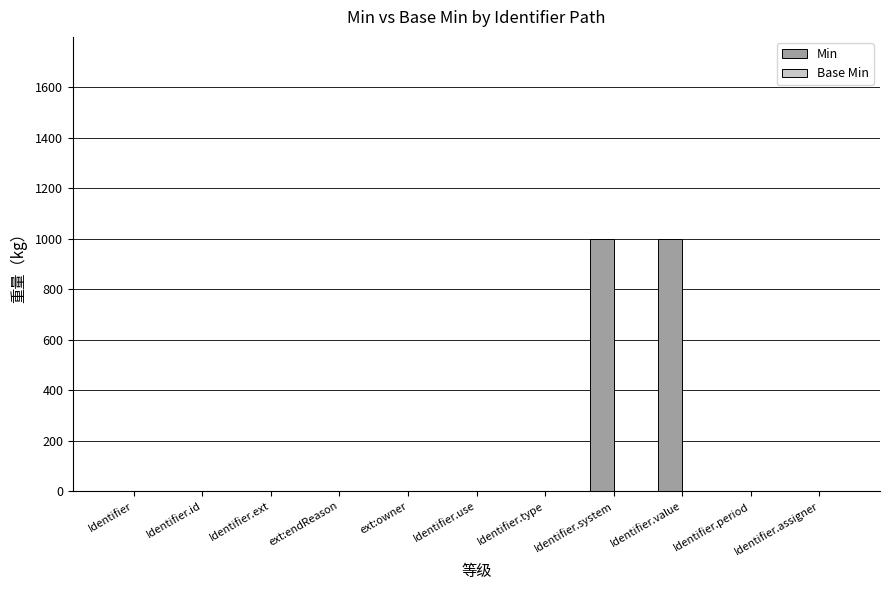

Are the bars horizontal?

No